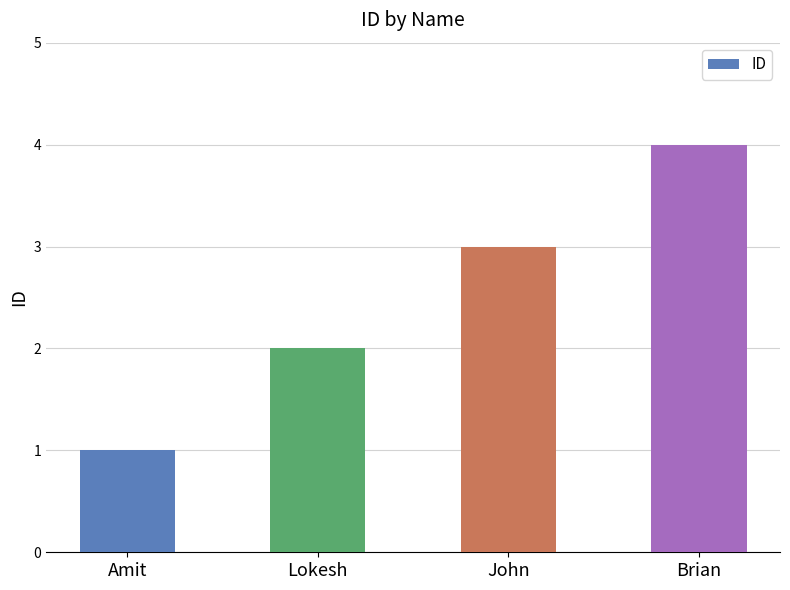

Rank the categories by value from highest to lowest.

Brian, John, Lokesh, Amit